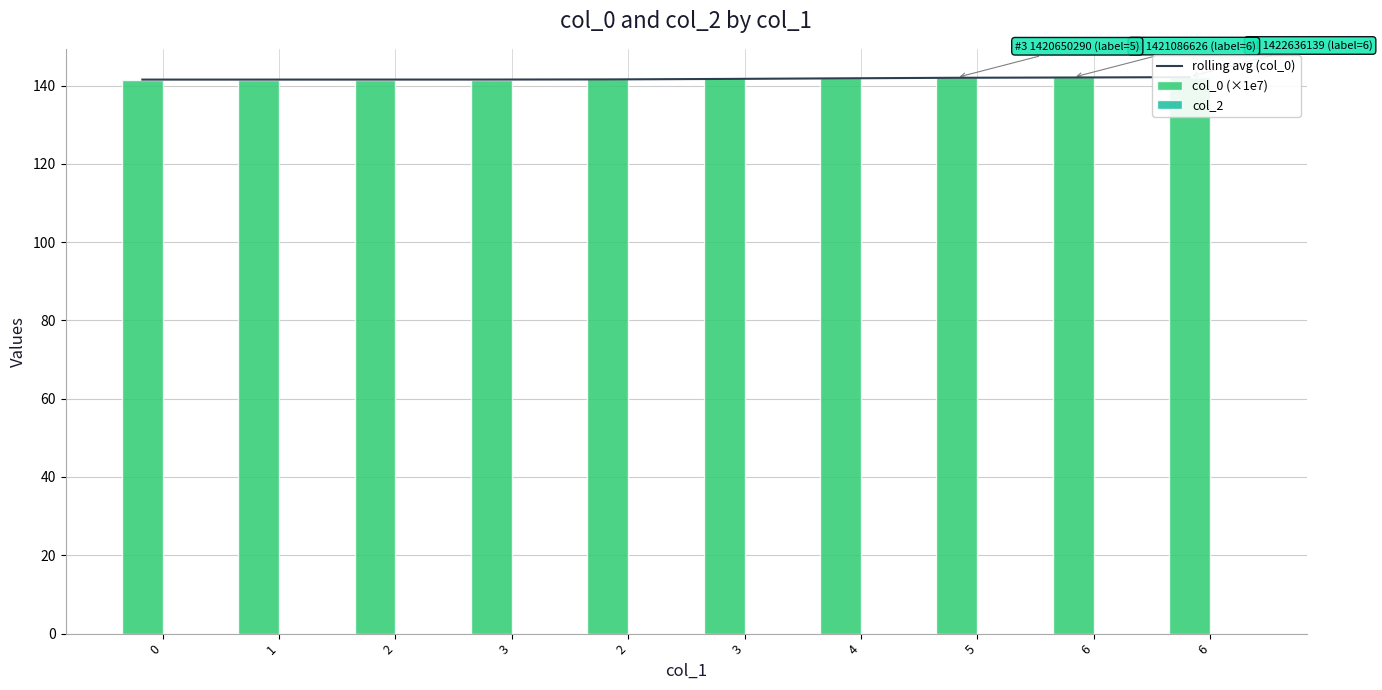

What is the label of the 4th bar from the right?

4